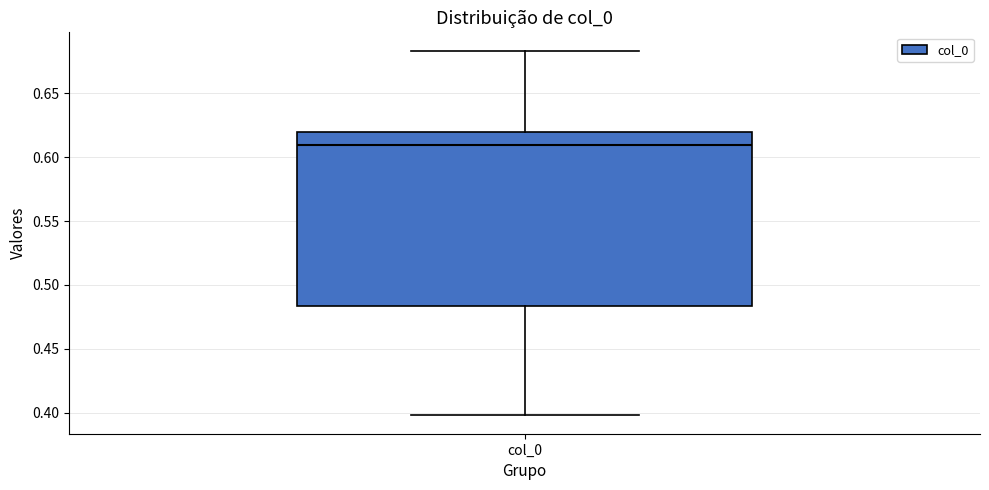

Transcribe this box plot: give where the median line is, the range the box spans, and where the two whiskers end, as read against the y-axis. The values are not printed on the chart, so give them approximately, as read against the axis.

median 0.610, box 0.485 to 0.620, whiskers 0.400 to 0.685